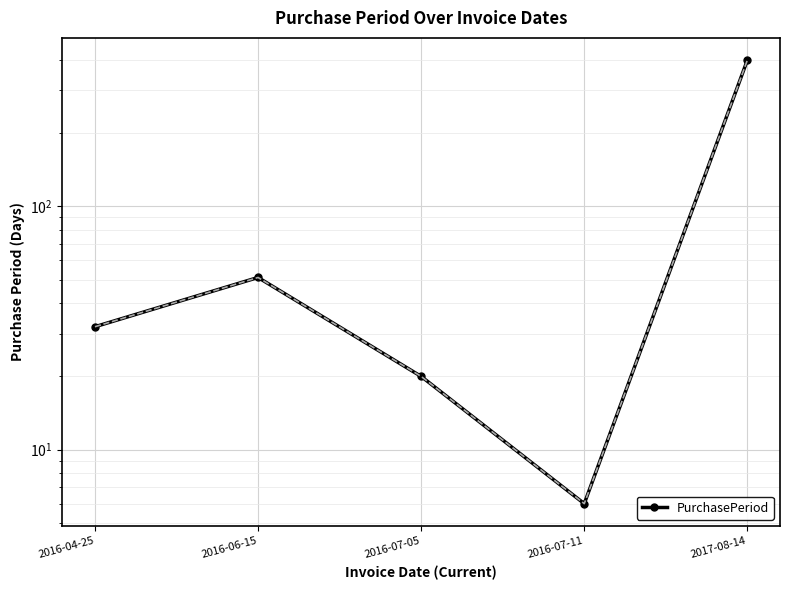

What is the label of the 3rd point from the right?

2016-07-05